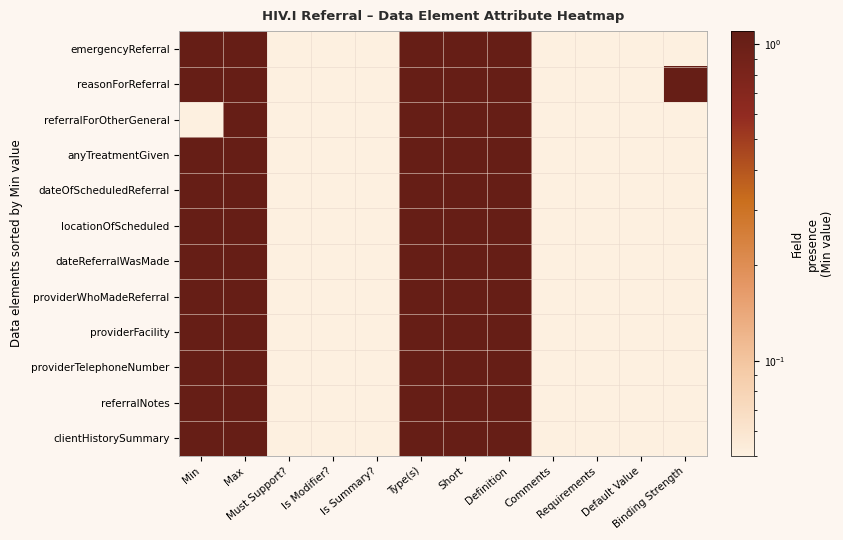

At which category does the chart reach its minimum across all series?

Must Support?